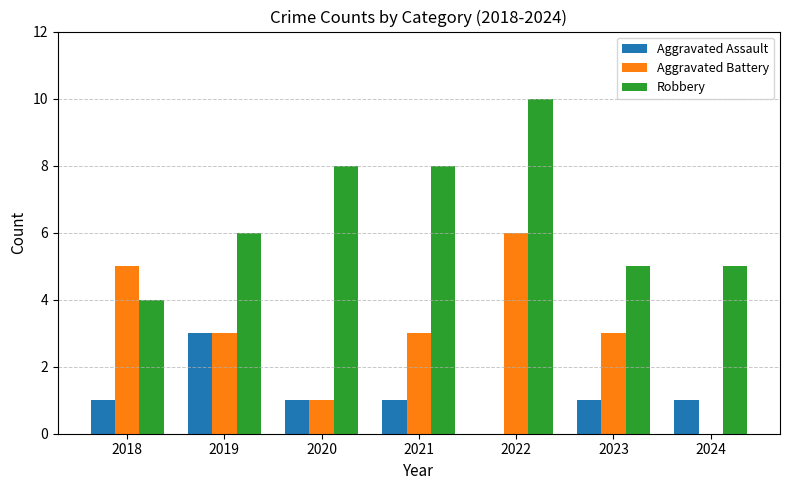

At which label does Aggravated Battery first exceed 3?

2018